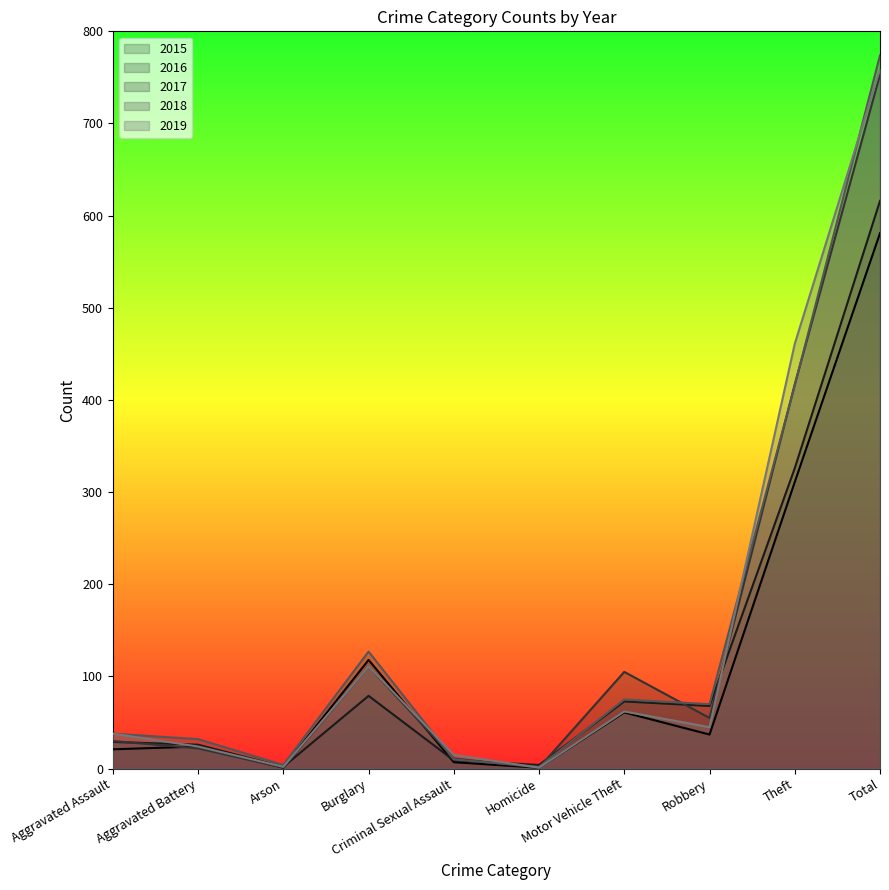

Where is 2018 nearest to the value 388?

Theft